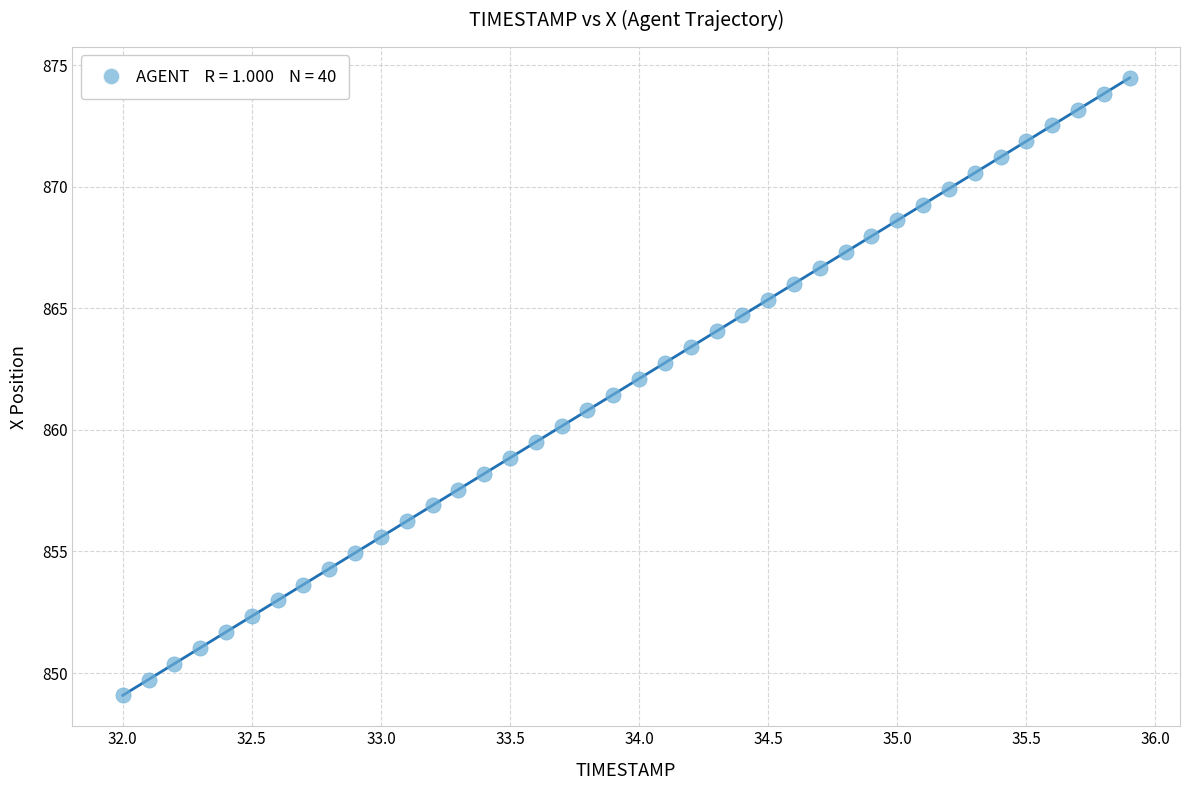

What is the range of X values (max minus min)?

3.9